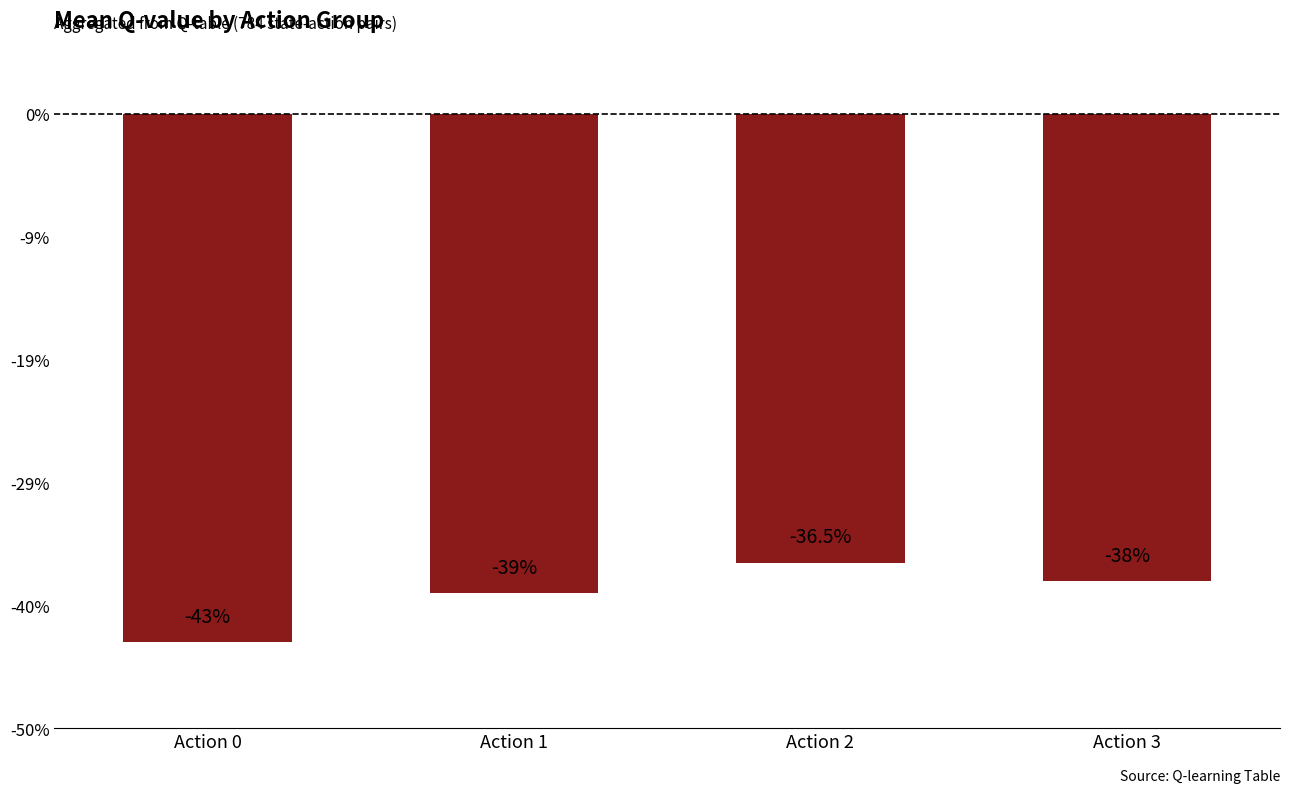

List the labels in order of value, smallest first.

Action 0, Action 1, Action 3, Action 2